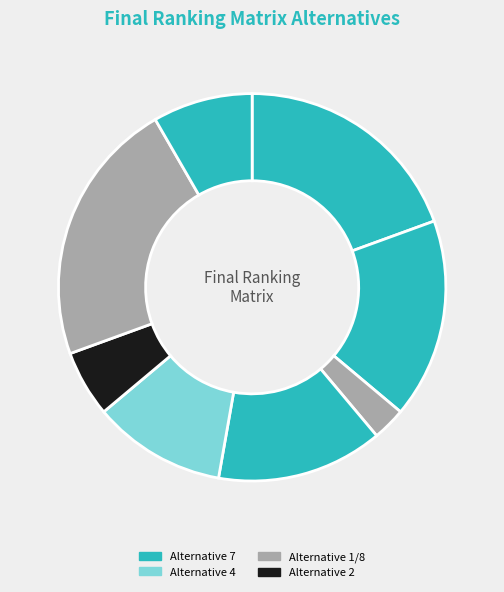

How many segments does this pie chart have?

8